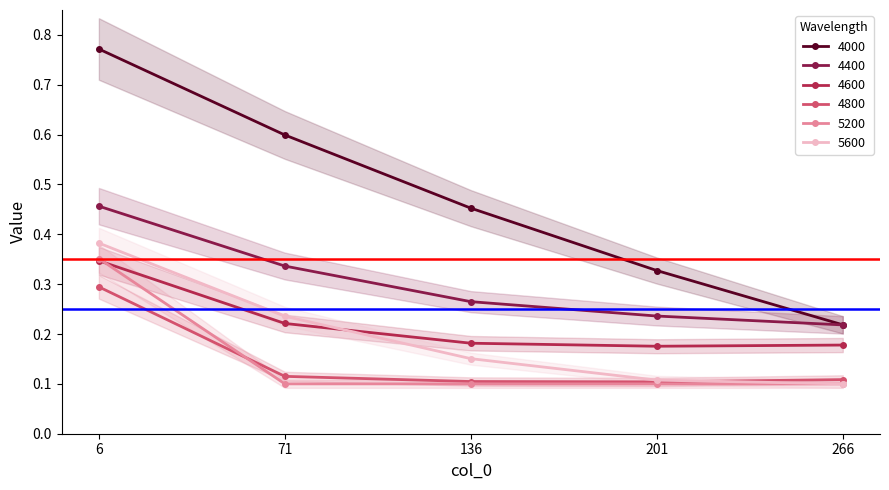

What is the highest value of the 4600 series?

0.3